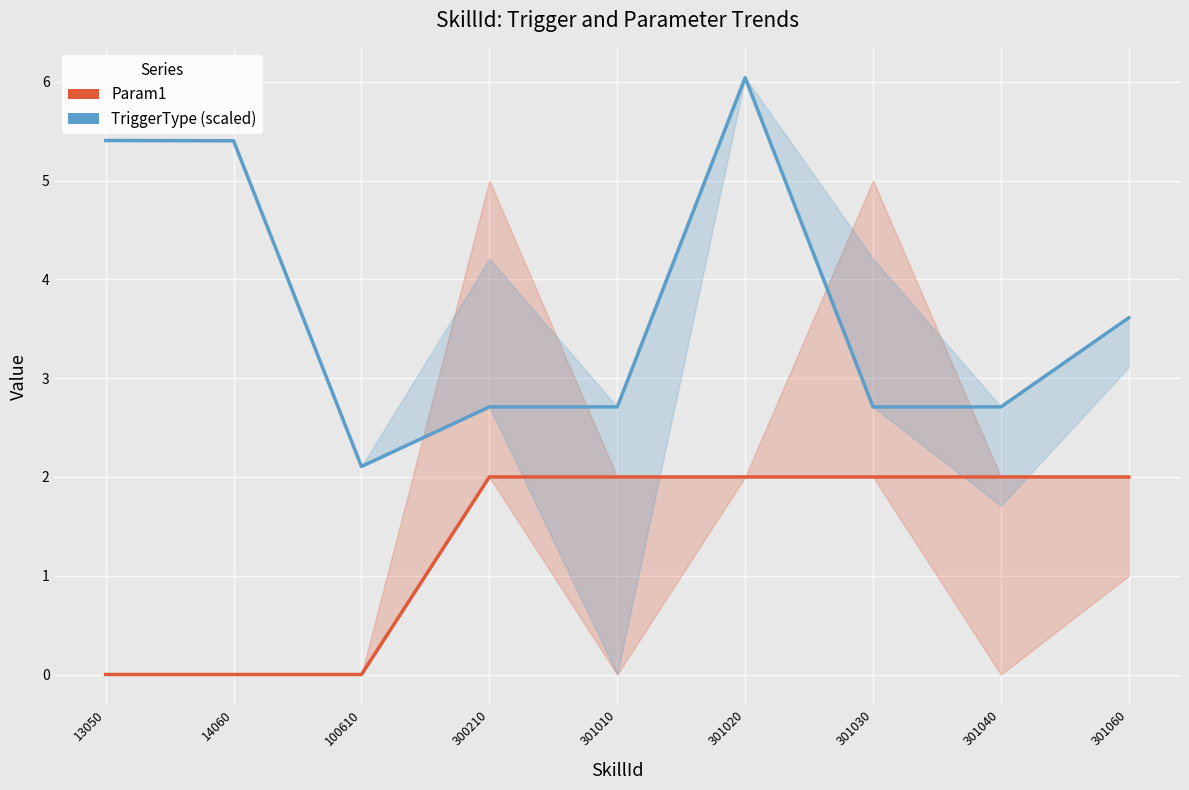

What is the difference between the maximum and second lowest values in the TriggerType (scaled) series?

3.3